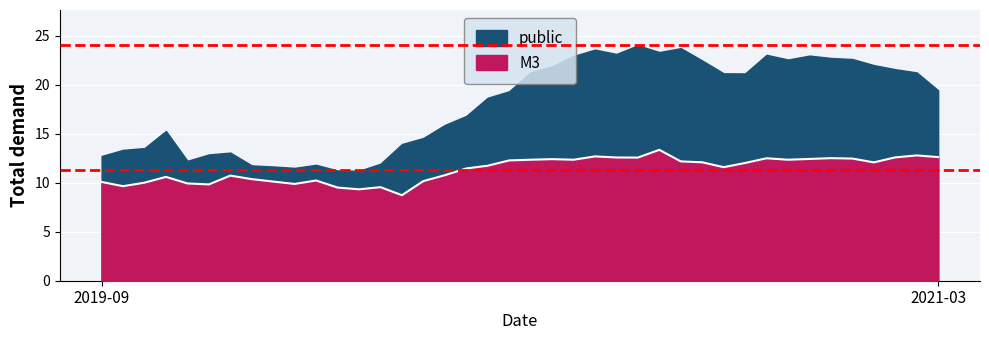

True or false: there are more than 2 points higher than both neighbors.

True